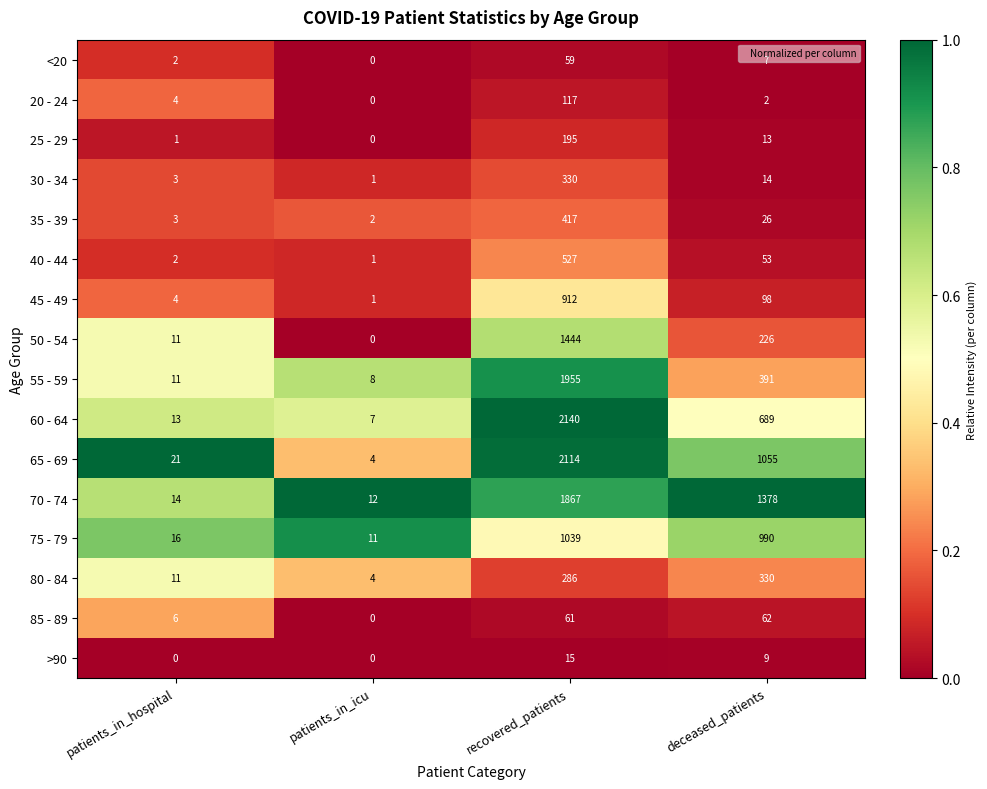

At which label is 30 - 34 closest to 165?

deceased_patients